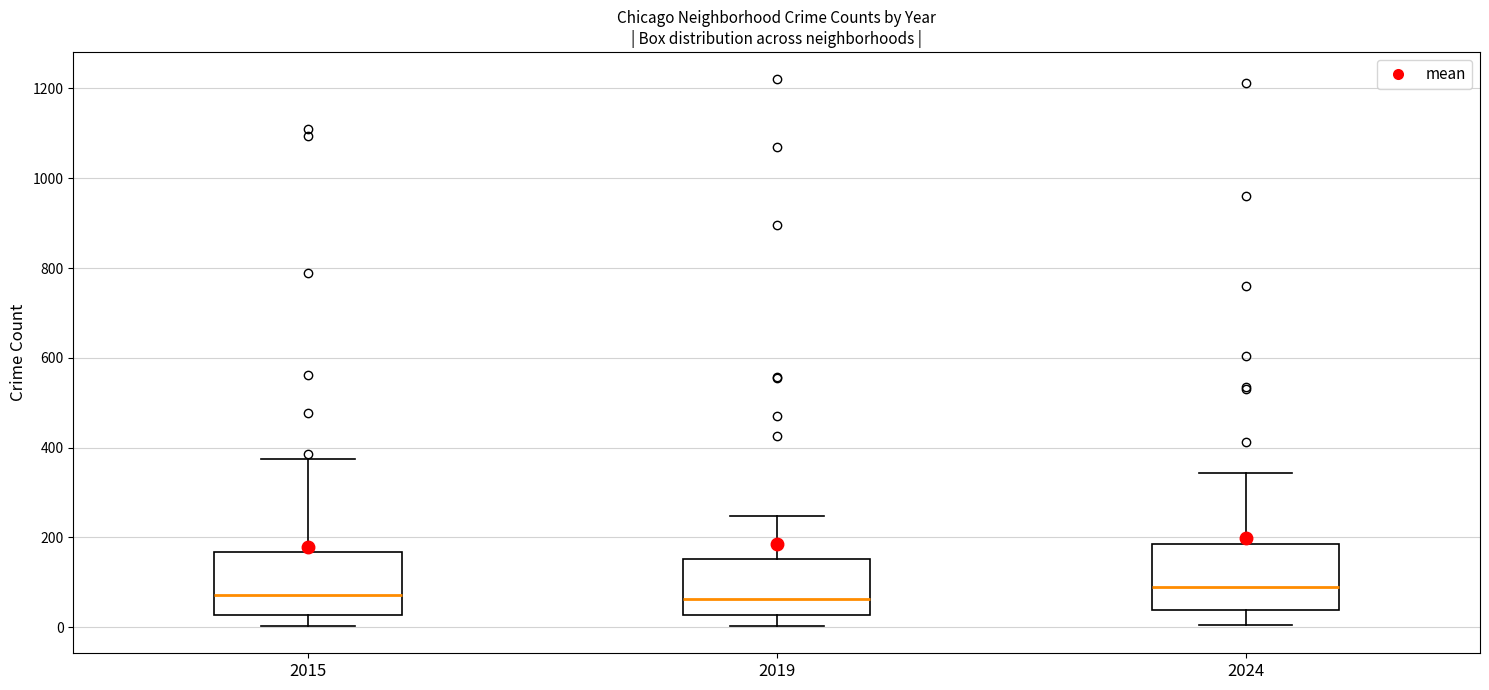

Reading left to right, transcribe this box plot: for each box, give where its median line is, the range the box spans, and where its two whiskers end, as read against the y-axis. The values are not printed on the chart, so give them approximately, as read against the axis.

2015: median 80, box 20 to 160, whiskers 0 to 380
2019: median 60, box 20 to 160, whiskers 0 to 240
2024: median 100, box 40 to 180, whiskers 0 to 340